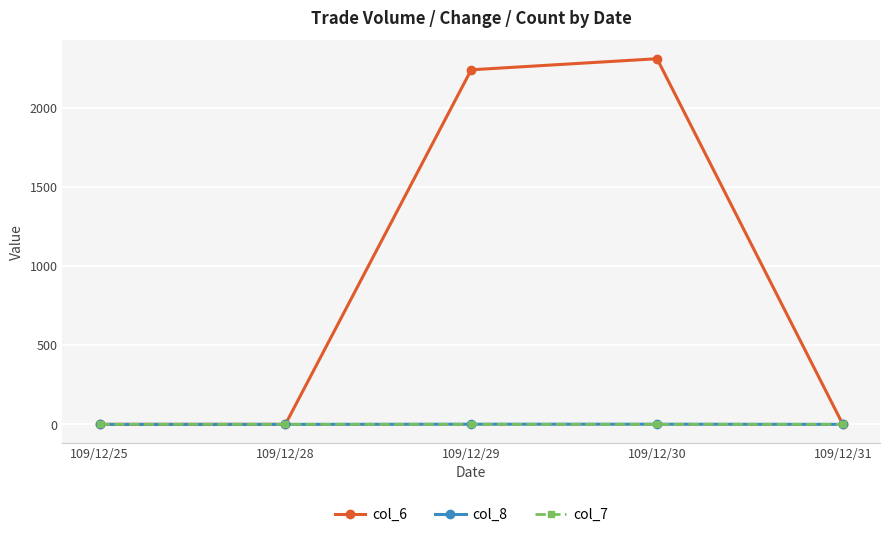

What is the difference between the maximum and minimum values in the col_7 series?

0.1